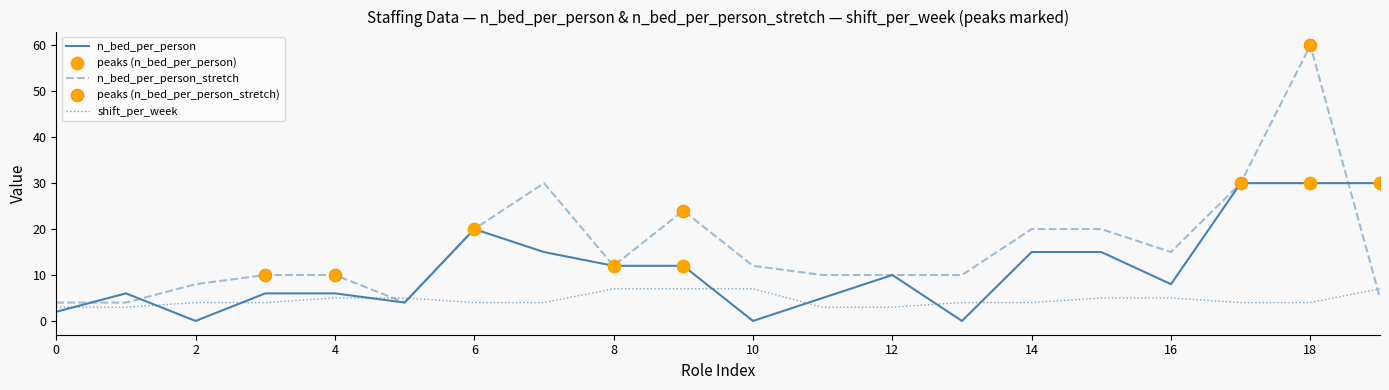

Rank the series by their maximum value, from highest to lowest.

n_bed_per_person_stretch, n_bed_per_person, shift_per_week